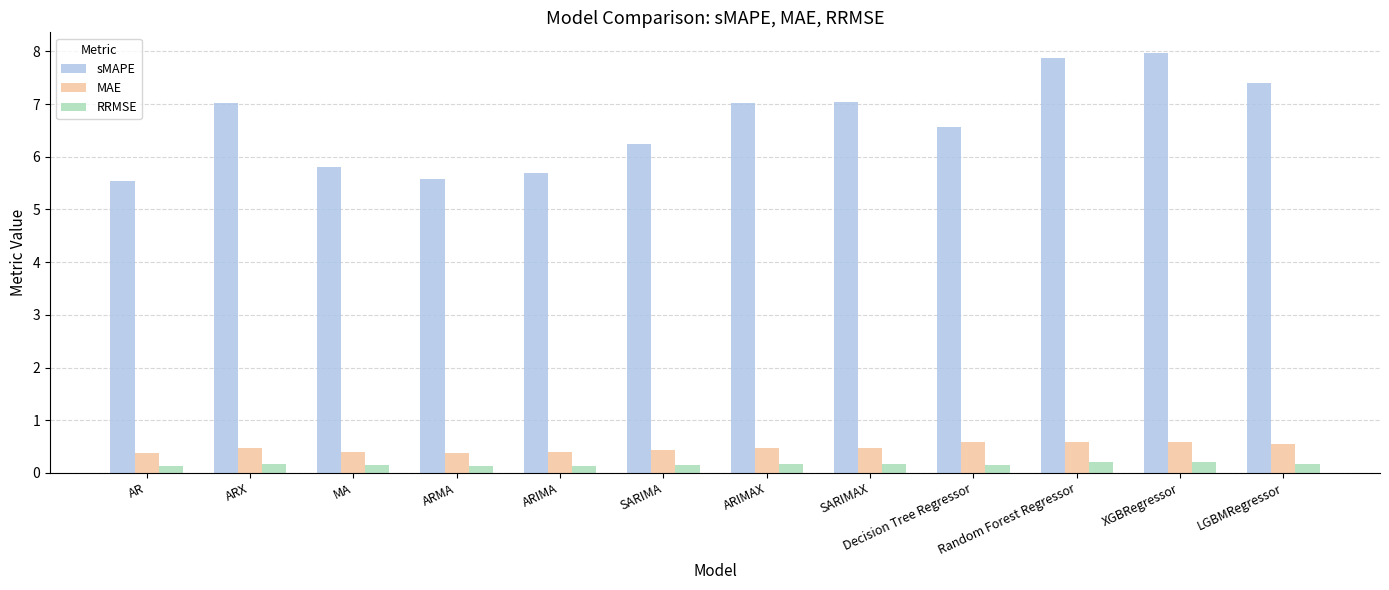

At which label does sMAPE first exceed 7?

ARX